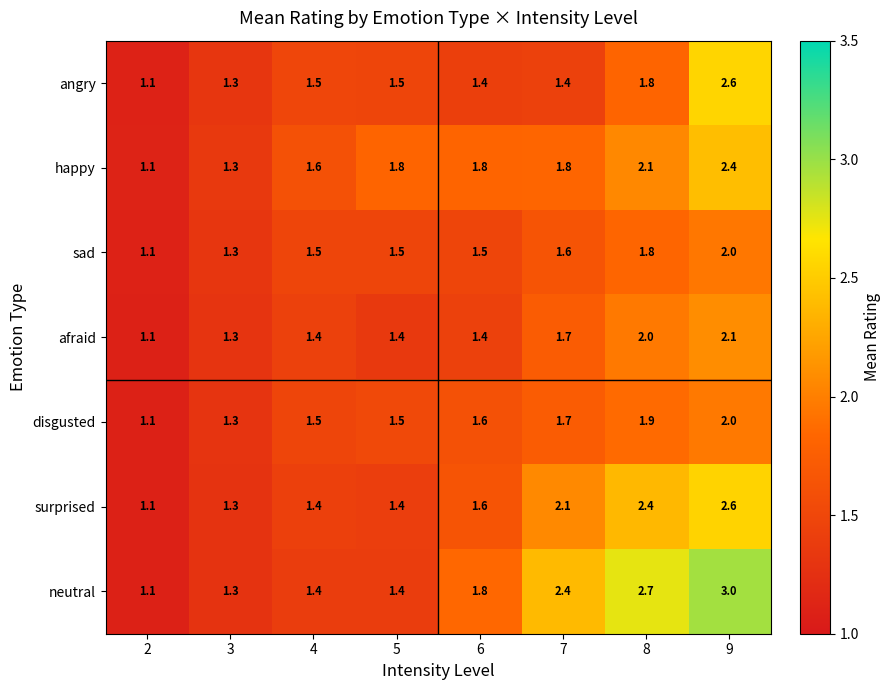

Which label corresponds to the largest value in the chart?

9